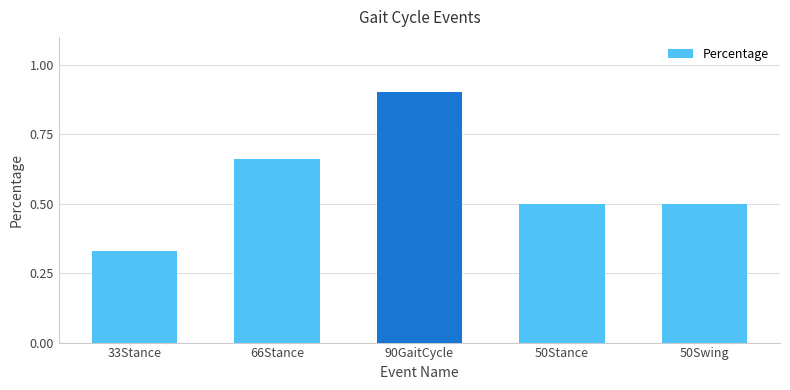

What is the label of the 2nd bar from the left?

66Stance